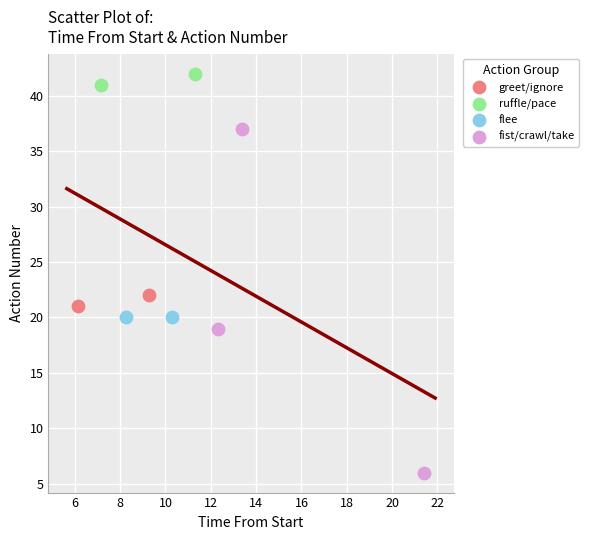

What are all the series names shown in the legend?

greet/ignore, ruffle/pace, flee, fist/crawl/take